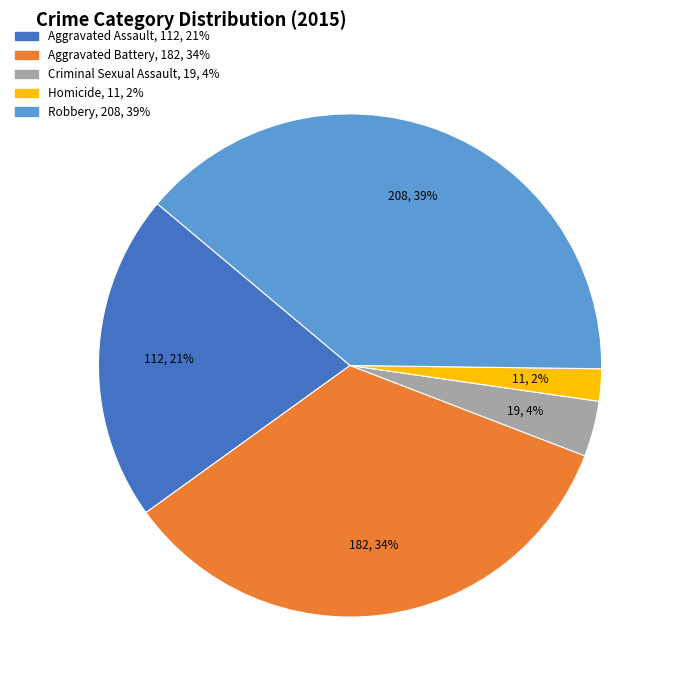

Is there any slice that represents more than half of the pie?

No